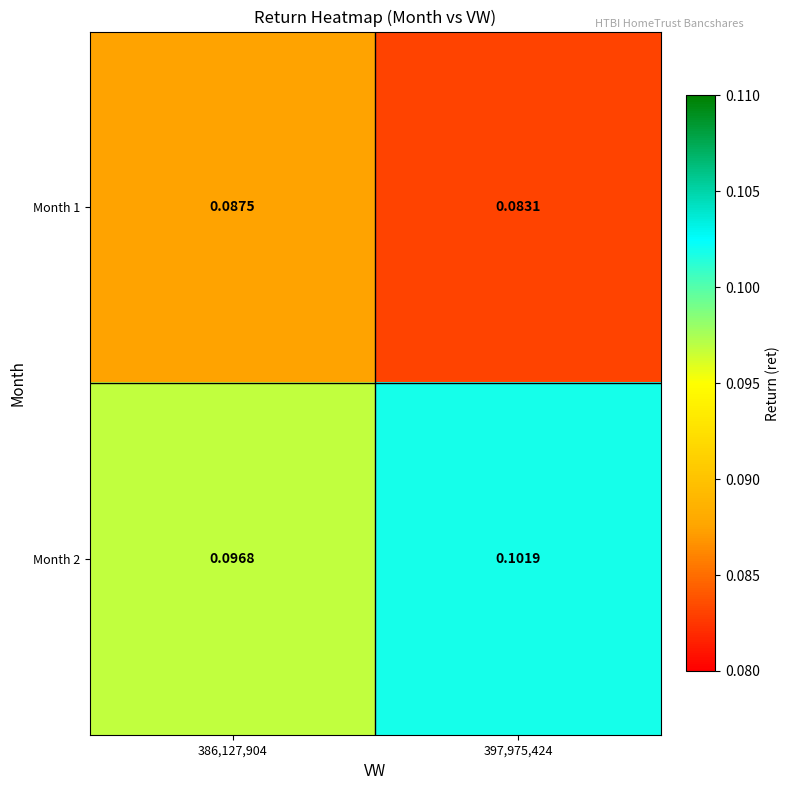

At which category is the sum across all series the highest?

397,975,424